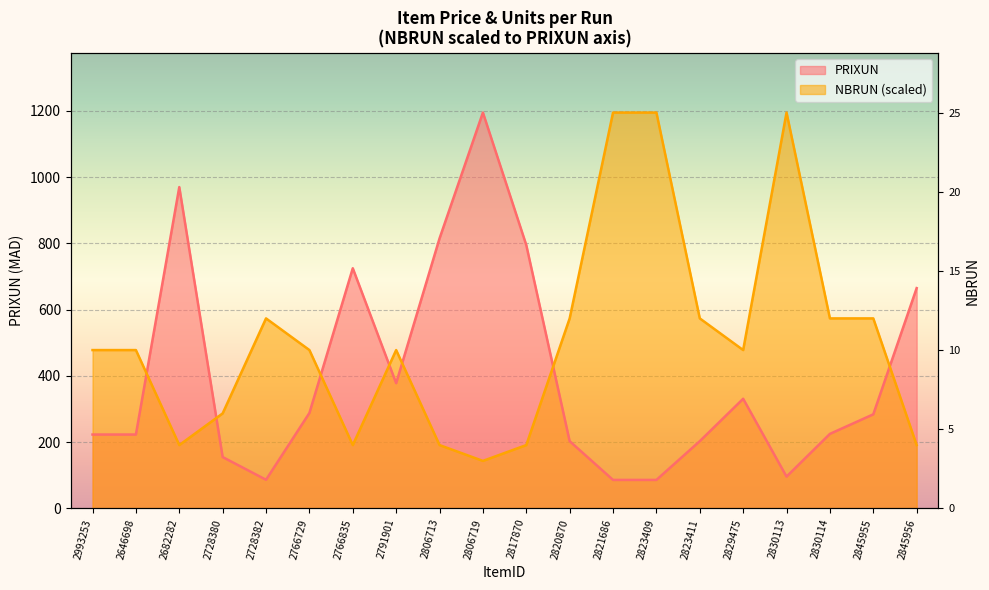

How many interior local valleys does the PRIXUN series have?

3